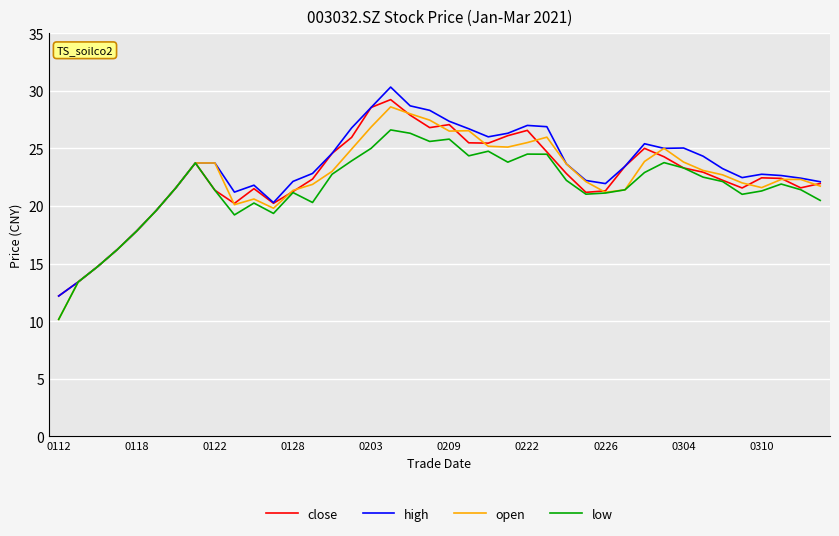

What is the minimum value for high?

12.2